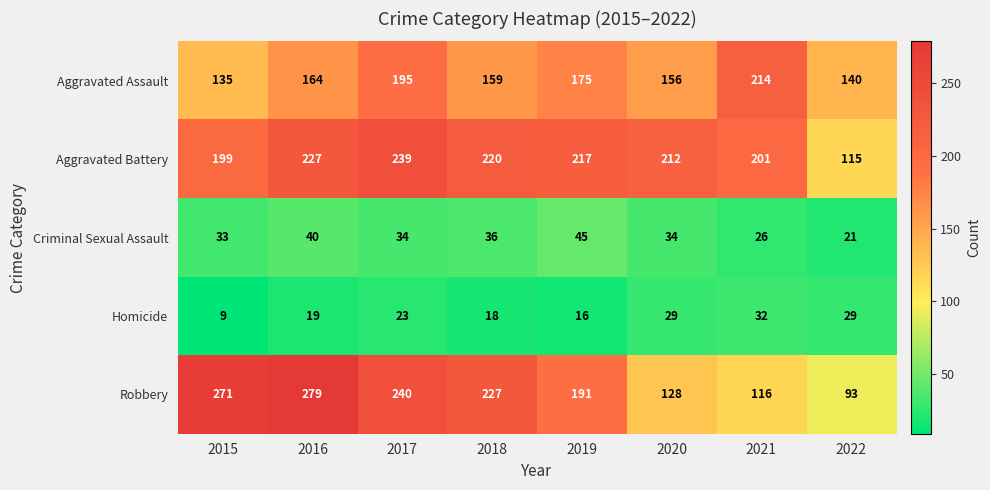

What is the average value of the Robbery series?

193